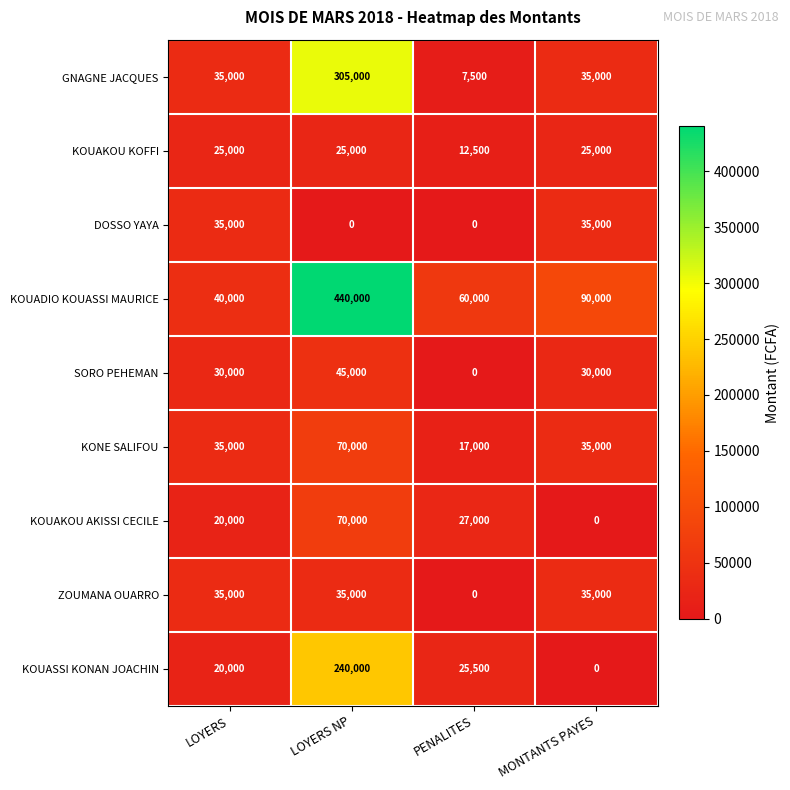

What is the total value across all series at MONTANTS PAYES?

285000